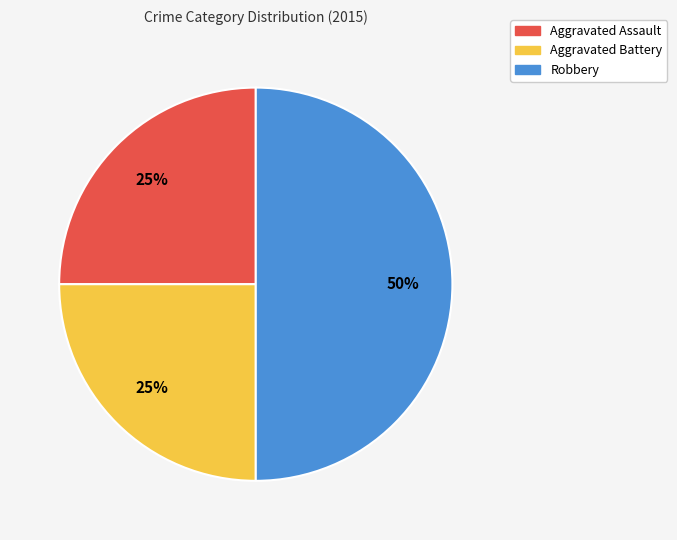

The Aggravated Battery slice represents 39% of the pie. True or false?

False